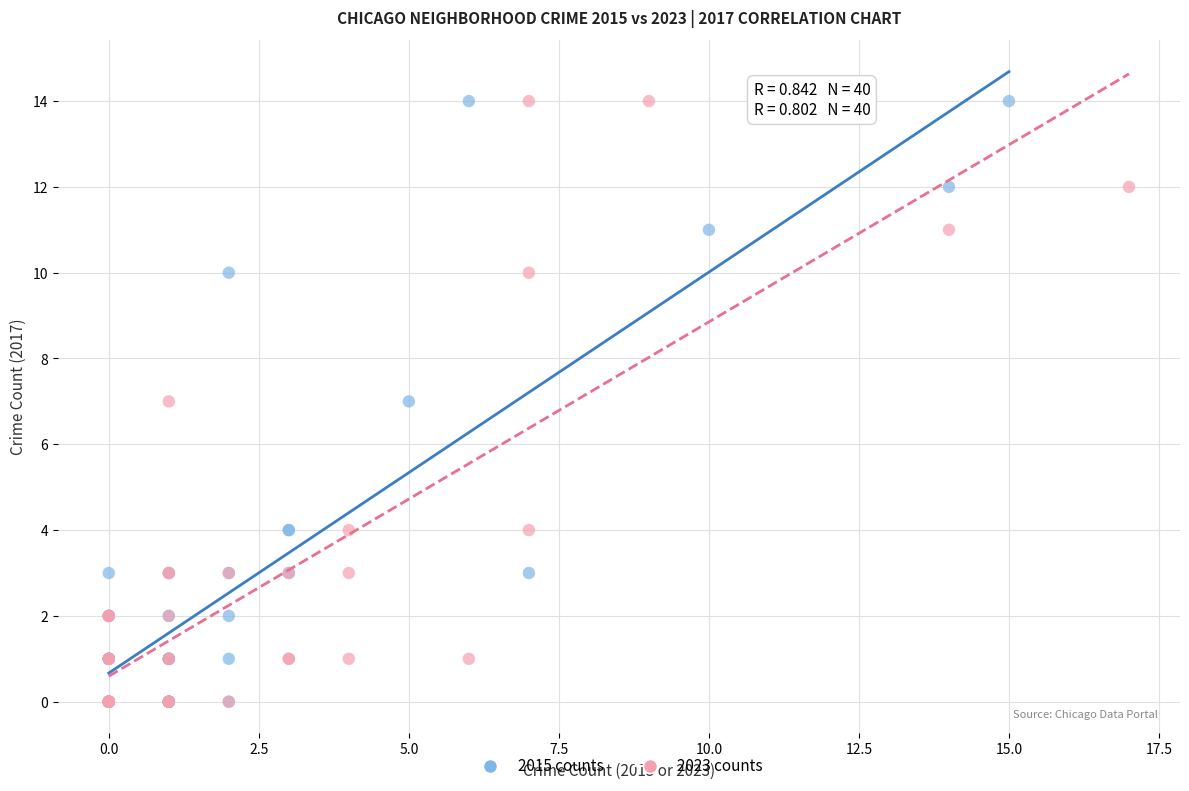

What are all the series names shown in the legend?

2015 counts, 2023 counts